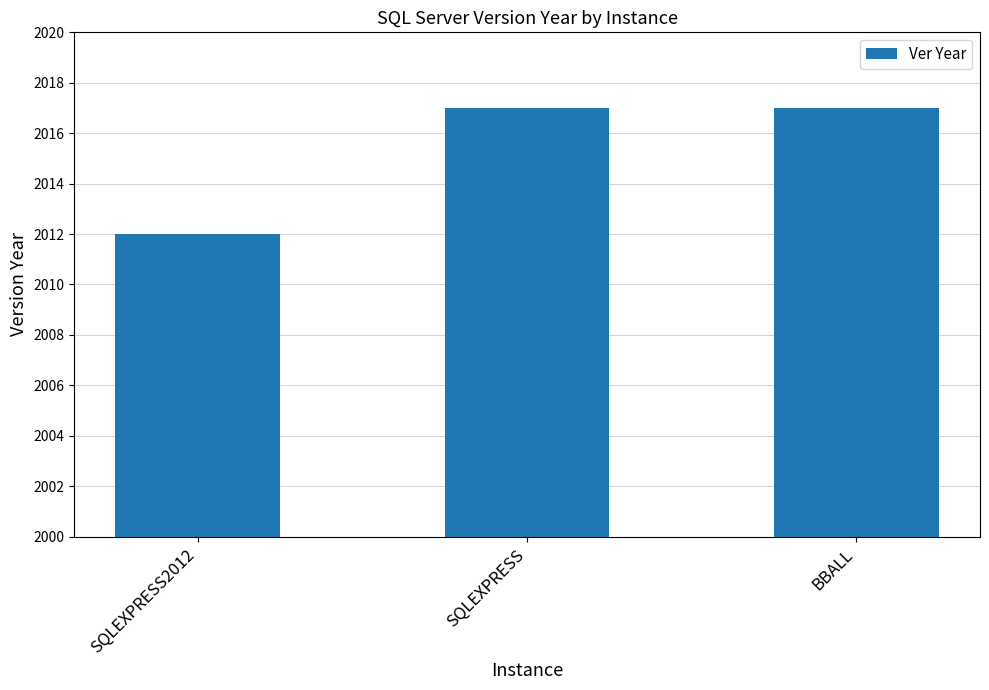

Does the chart contain stacked bars?

No